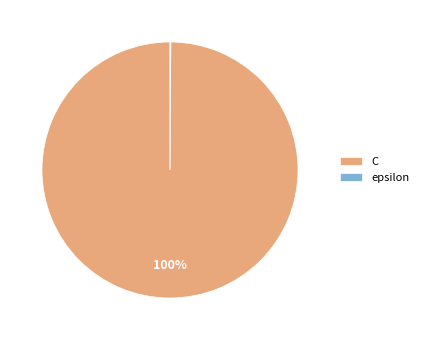

To the nearest percent, what is the average slice percentage?

50%